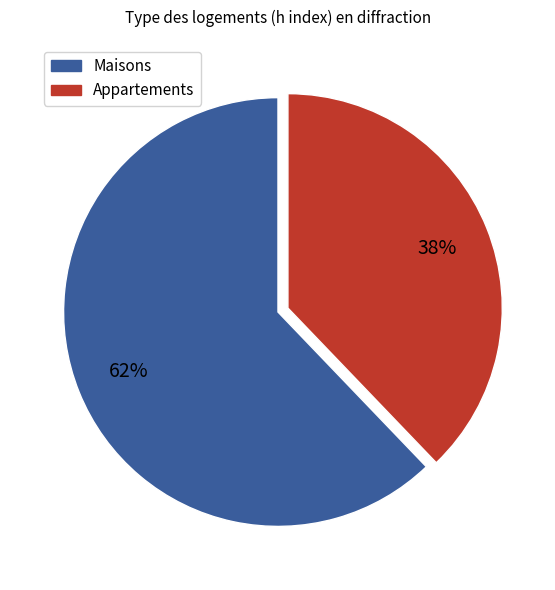

Does any single category account for the majority?

Yes